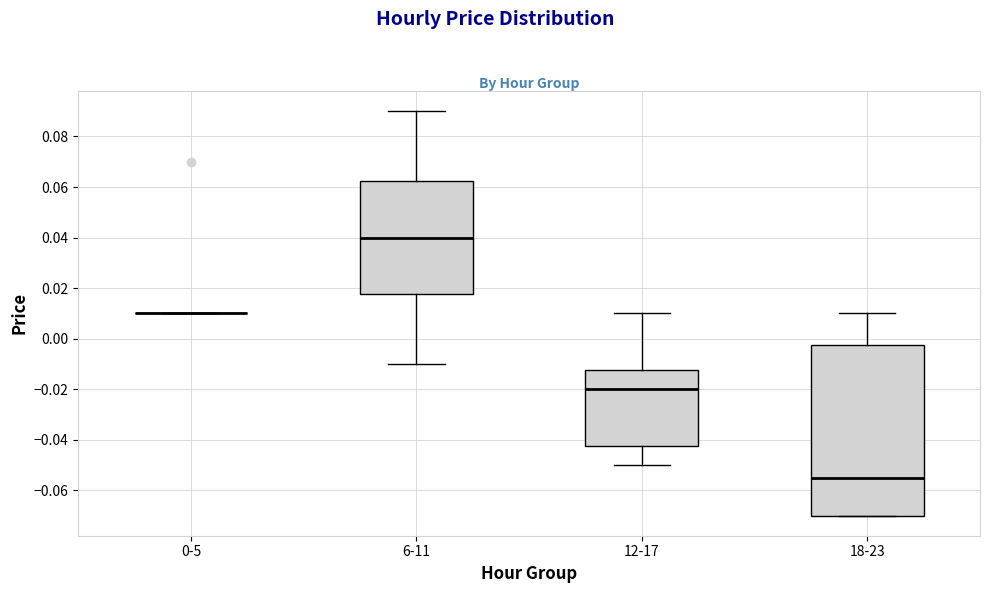

Reading left to right, read every box against the y-axis: the position of its median line, the range the box covers, and the ends of its whiskers. The values are not printed on the chart, so give them approximately, as read against the axis.

0-5: box collapsed to a line at 0.010, whiskers 0.010 to 0.010
6-11: median 0.040, box 0.018 to 0.062, whiskers -0.010 to 0.090
12-17: median -0.020, box -0.042 to -0.012, whiskers -0.050 to 0.010
18-23: median -0.054, box -0.070 to -0.002, whiskers -0.070 to 0.010